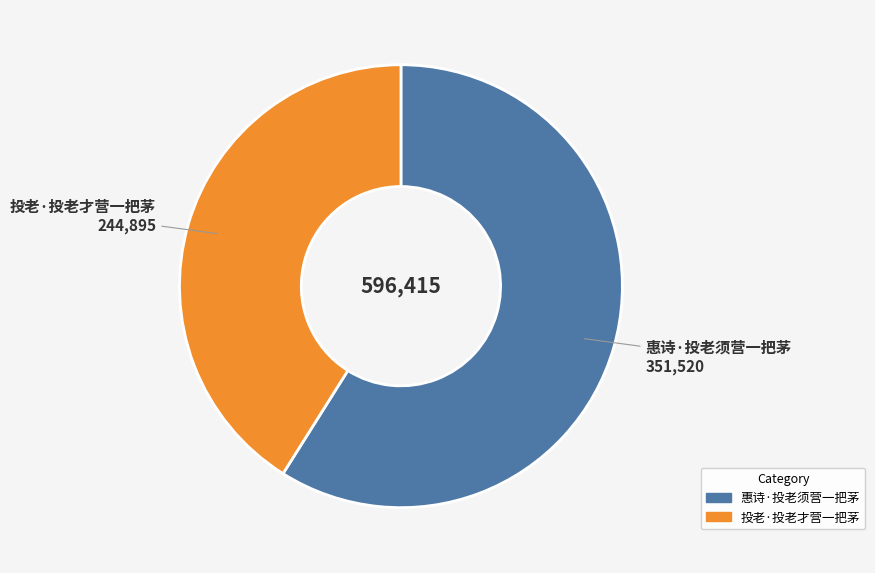

Combined, do 投老·投老才营一把茅 and 惠诗·投老须营一把茅 account for over 50%?

Yes